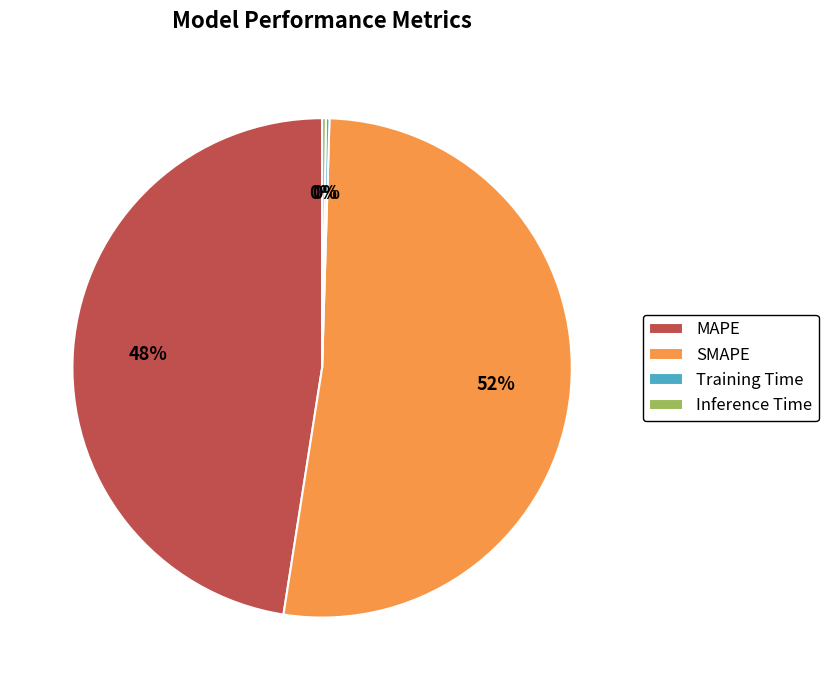

Is there a majority slice in this chart?

Yes